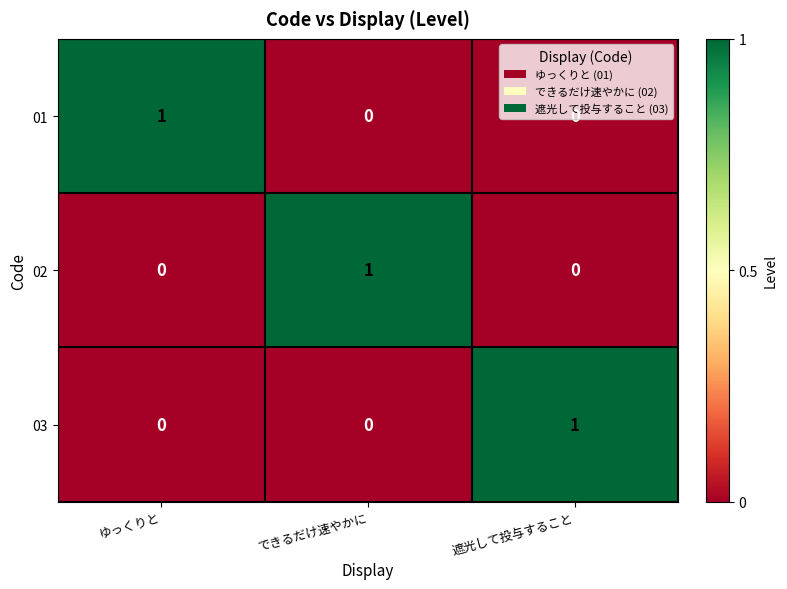

What is the difference between the highest and lowest values at 遮光して投与すること?

1